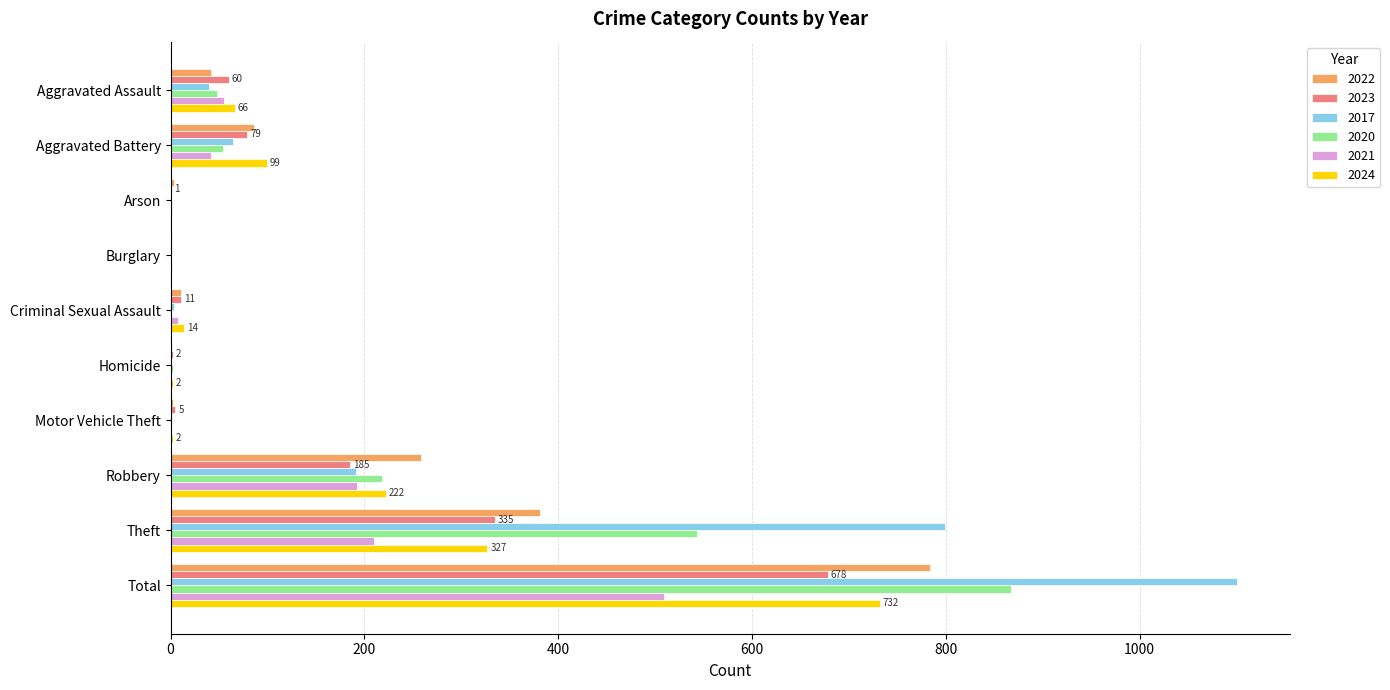

The value of 2020 at Burglary is 0. True or false?

True